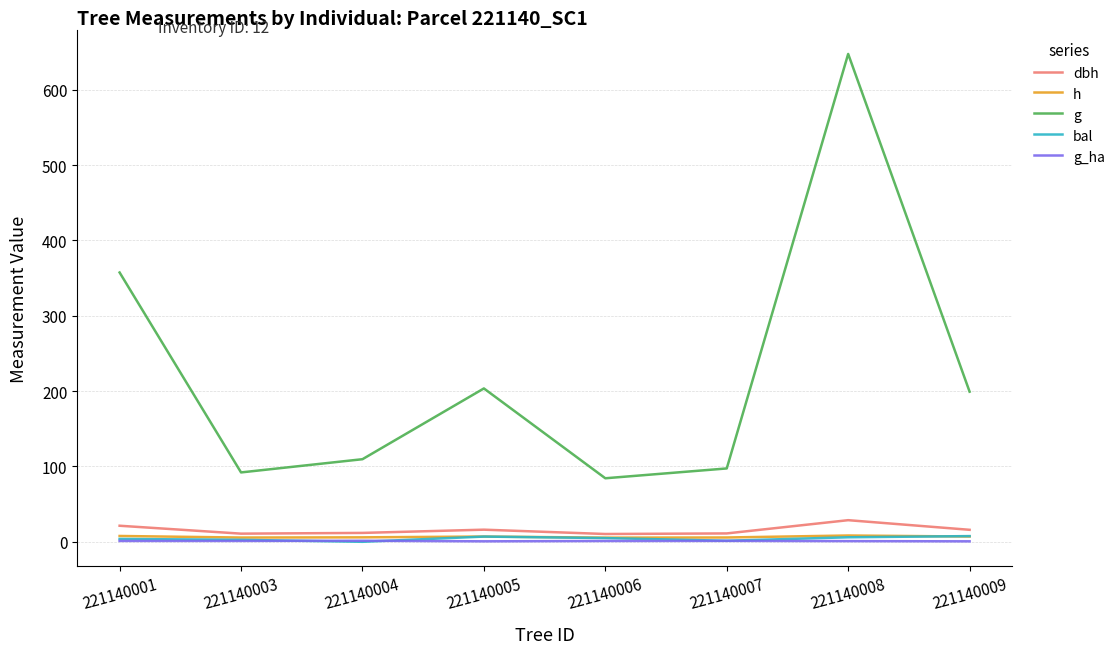

Which series has the largest total across all categories?

g